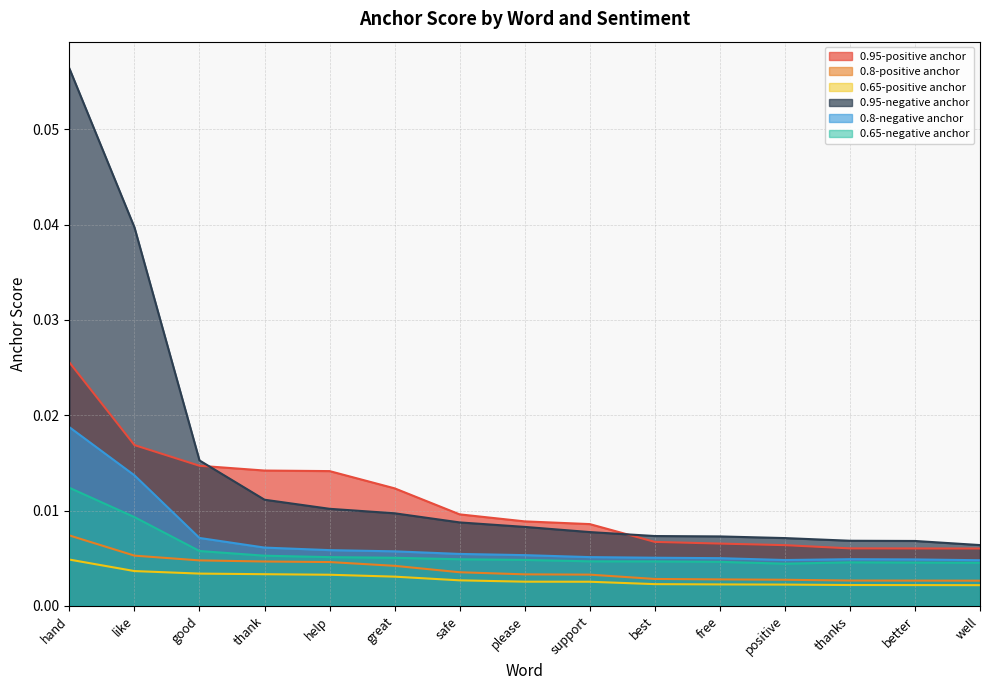

Reading right to left, extract all data points from this chart.

0.95-positive anchor: 0.0	0.0	0.0	0.0	0.0	0.0	0.0	0.0	0.0	0.0	0.0	0.0	0.0	0.0	0.0
0.8-positive anchor: 0.0	0.0	0.0	0.0	0.0	0.0	0.0	0.0	0.0	0.0	0.0	0.0	0.0	0.0	0.0
0.65-positive anchor: 0.0	0.0	0.0	0.0	0.0	0.0	0.0	0.0	0.0	0.0	0.0	0.0	0.0	0.0	0.0
0.95-negative anchor: 0.0	0.0	0.0	0.0	0.0	0.0	0.0	0.0	0.0	0.0	0.0	0.0	0.0	0.0	0.1
0.8-negative anchor: 0.0	0.0	0.0	0.0	0.0	0.0	0.0	0.0	0.0	0.0	0.0	0.0	0.0	0.0	0.0
0.65-negative anchor: 0.0	0.0	0.0	0.0	0.0	0.0	0.0	0.0	0.0	0.0	0.0	0.0	0.0	0.0	0.0